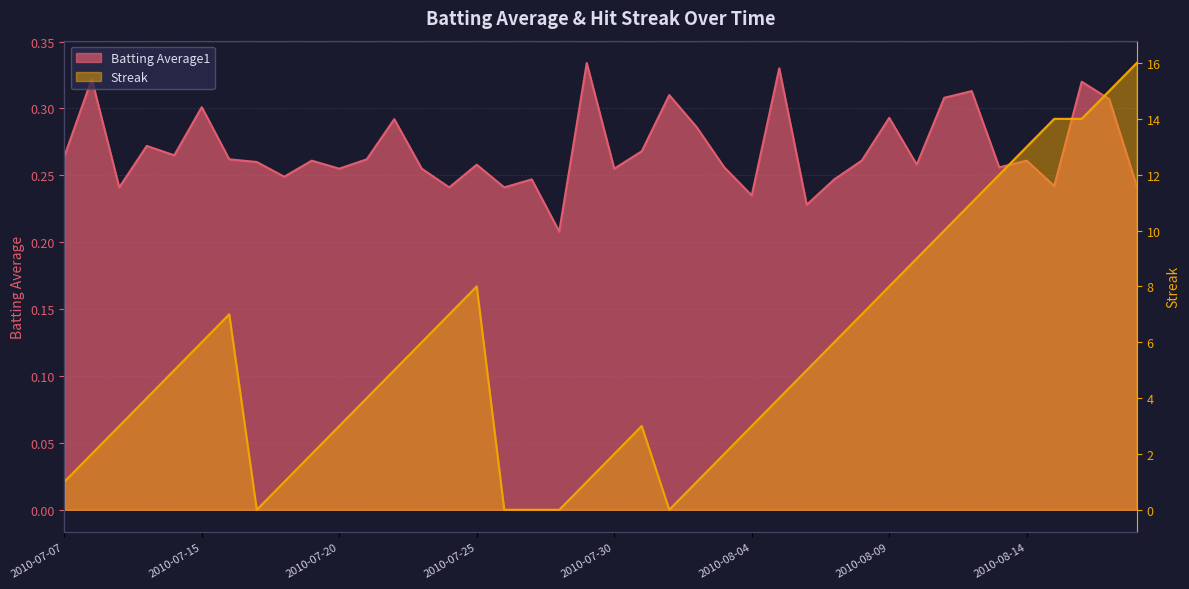

Reading left to right, transcribe all the data shown in this chart.

Batting Average1: 2010-07-07=0.3	2010-07-08=0.3	2010-07-09=0.2	2010-07-10=0.3	2010-07-11=0.3	2010-07-15=0.3	2010-07-16=0.3	2010-07-17=0.3	2010-07-18=0.2	2010-07-19=0.3	2010-07-20=0.3	2010-07-21=0.3	2010-07-22=0.3	2010-07-23=0.3	2010-07-24=0.2	2010-07-25=0.3	2010-07-26=0.2	2010-07-27=0.2	2010-07-28=0.2	2010-07-29=0.3	2010-07-30=0.3	2010-07-31=0.3	2010-08-01=0.3	2010-08-02=0.3	2010-08-03=0.3	2010-08-04=0.2	2010-08-05=0.3	2010-08-06=0.2	2010-08-07=0.2	2010-08-08=0.3	2010-08-09=0.3	2010-08-10=0.3	2010-08-11=0.3	2010-08-12=0.3	2010-08-13=0.3	2010-08-14=0.3	2010-08-15=0.2	2010-08-16=0.3	2010-08-17=0.3	2010-08-18=0.2
Streak: 2010-07-07=1.0	2010-07-08=2.0	2010-07-09=3.0	2010-07-10=4.0	2010-07-11=5.0	2010-07-15=6.0	2010-07-16=7.0	2010-07-17=0.0	2010-07-18=1.0	2010-07-19=2.0	2010-07-20=3.0	2010-07-21=4.0	2010-07-22=5.0	2010-07-23=6.0	2010-07-24=7.0	2010-07-25=8.0	2010-07-26=0.0	2010-07-27=0.0	2010-07-28=0.0	2010-07-29=1.0	2010-07-30=2.0	2010-07-31=3.0	2010-08-01=0.0	2010-08-02=1.0	2010-08-03=2.0	2010-08-04=3.0	2010-08-05=4.0	2010-08-06=5.0	2010-08-07=6.0	2010-08-08=7.0	2010-08-09=8.0	2010-08-10=9.0	2010-08-11=10.0	2010-08-12=11.0	2010-08-13=12.0	2010-08-14=13.0	2010-08-15=14.0	2010-08-16=14.0	2010-08-17=15.0	2010-08-18=16.0